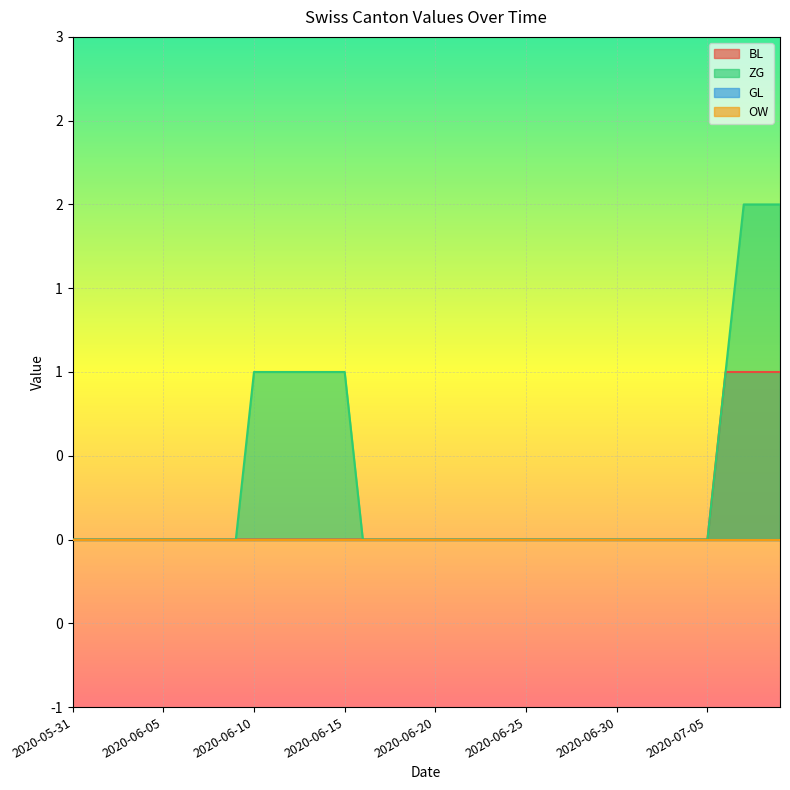

Reading right to left, transcribe all the data shown in this chart.

BL: 1	1	1	1	0	0	0	0	0	0	0	0	0	0	0	0	0	0	0	0	0	0	0	0	0	0	0	0	0	0	0	0	0	0	0	0	0	0	0	0
ZG: 2	2	2	1	0	0	0	0	0	0	0	0	0	0	0	0	0	0	0	0	0	0	0	0	1	1	1	1	1	1	0	0	0	0	0	0	0	0	0	0